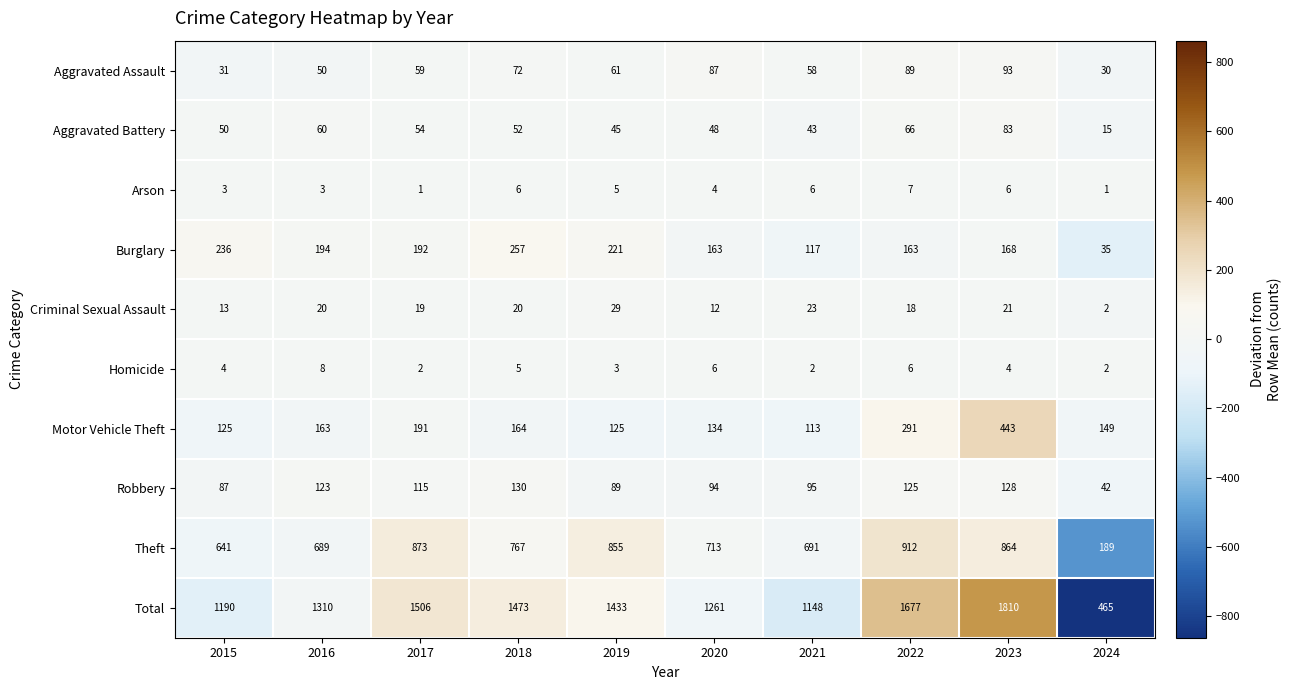

What is the highest value of the Robbery series?

130